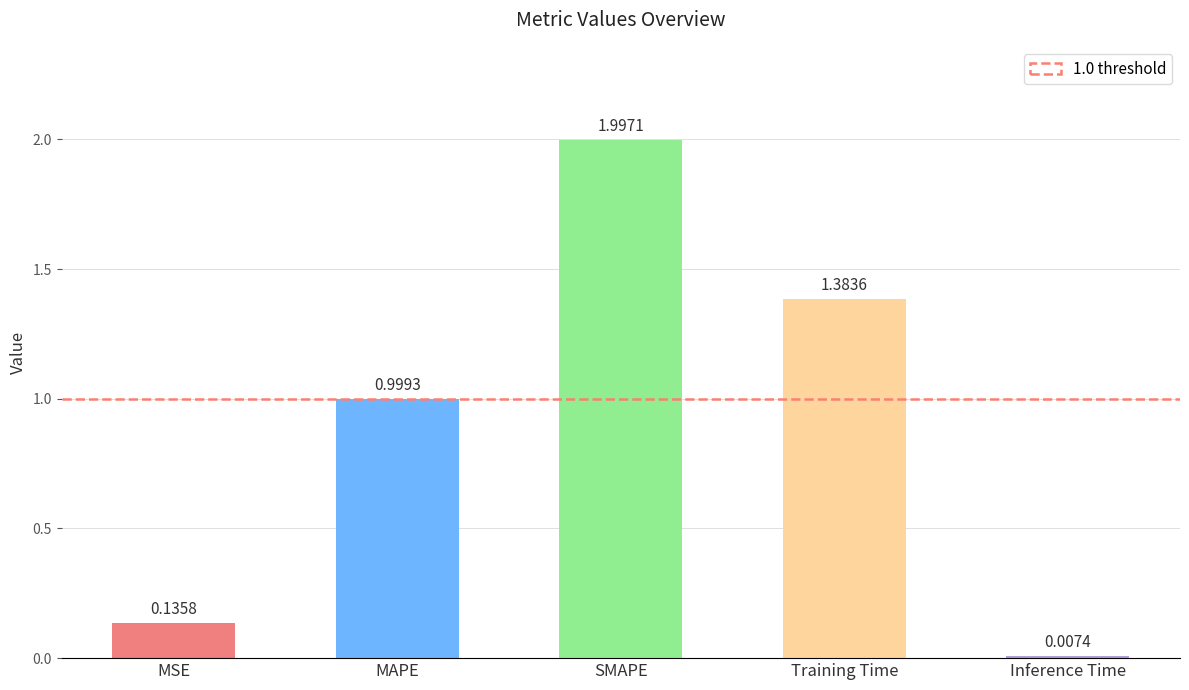

Where is the data nearest to the value 1?

MAPE